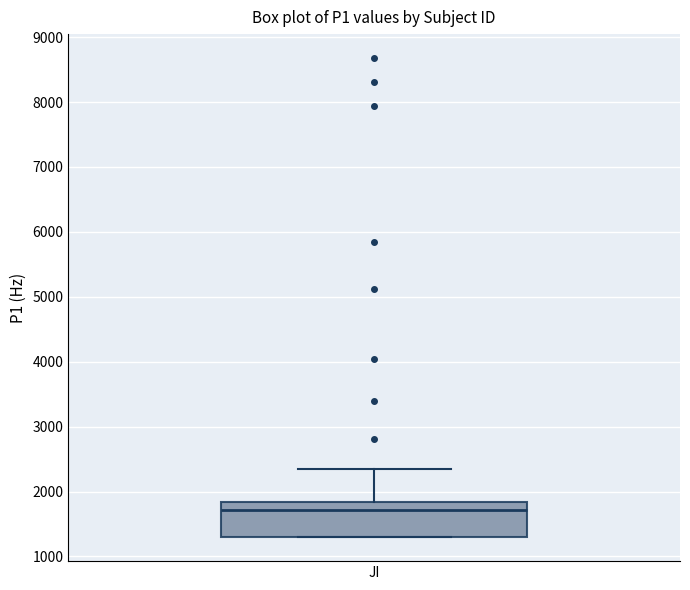

Read this box plot against the y-axis: the position of the median line, the range covered by the box, and the ends of both whiskers. The values are not printed on the chart, so give them approximately, as read against the axis.

median 1700, box 1300 to 1800, whiskers 1300 to 2300